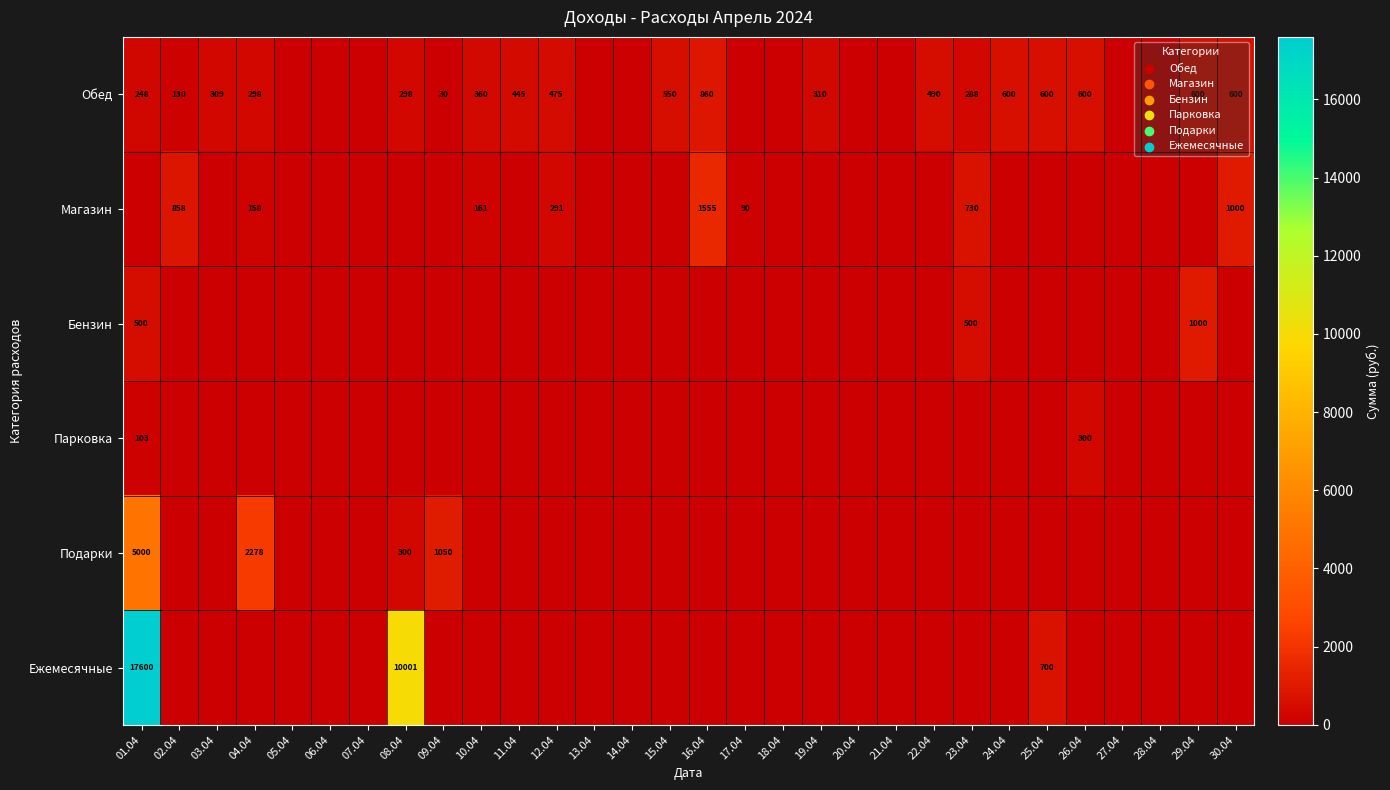

Count the number of categories in the chart.

30